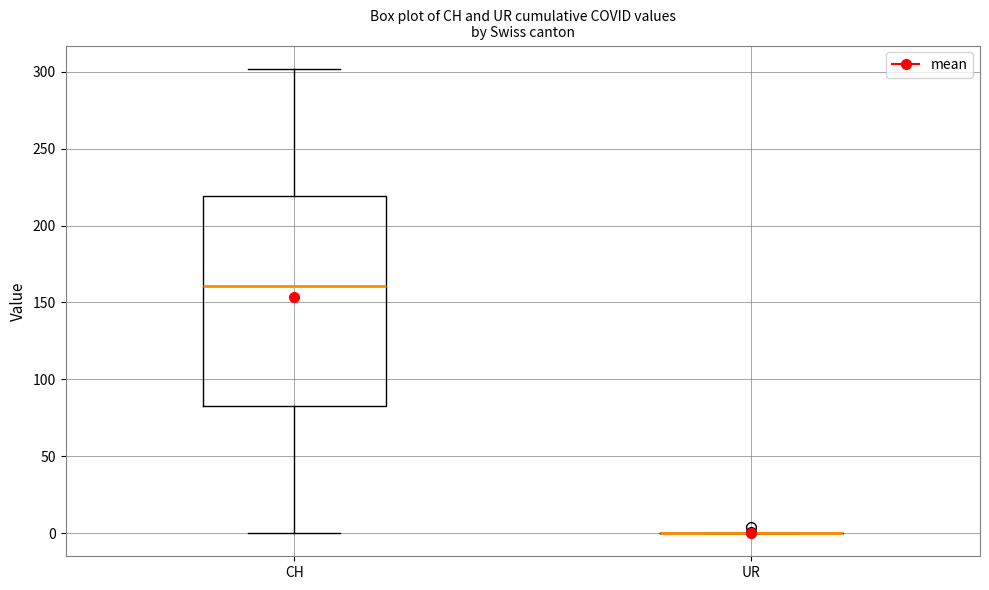

Reading left to right, transcribe this box plot: for each box, give where its median line is, the range the box spans, and where its two whiskers end, as read against the y-axis. The values are not printed on the chart, so give them approximately, as read against the axis.

CH: median 160, box 85 to 220, whiskers 0 to 300
UR: box collapsed to a line at 0, whiskers 0 to 0